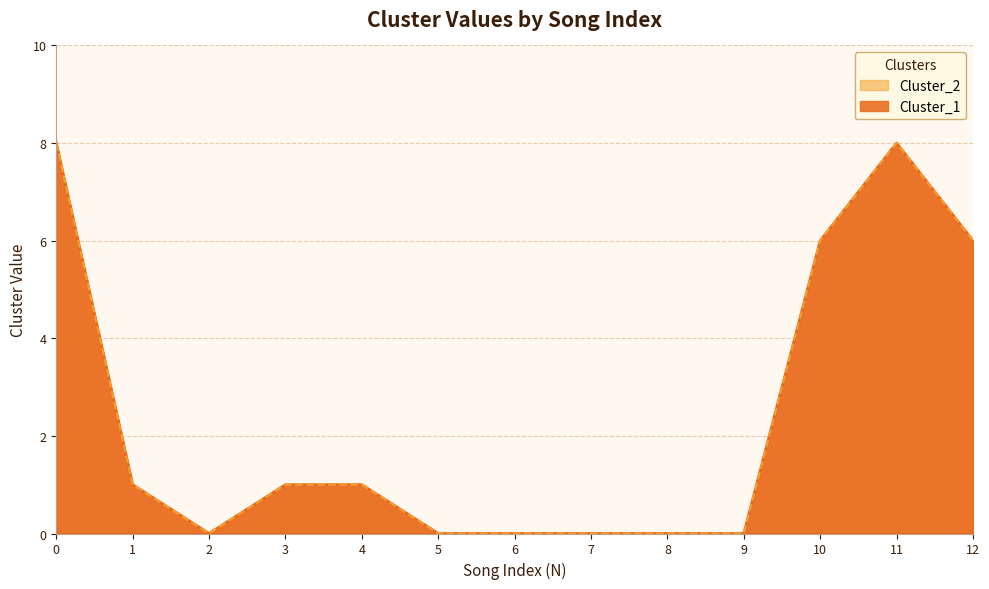

What is the total value across all series at 10?

12